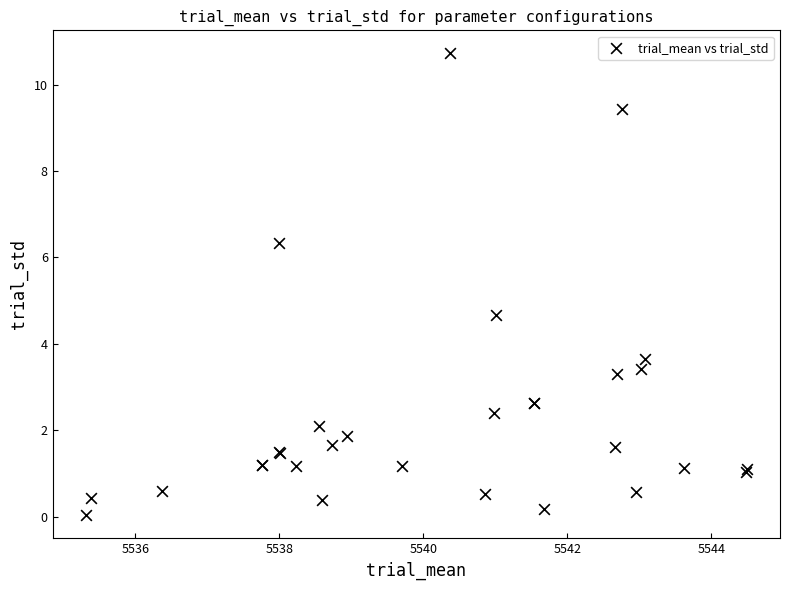

What Y value in the scatter plot is closest to 5?

4.7